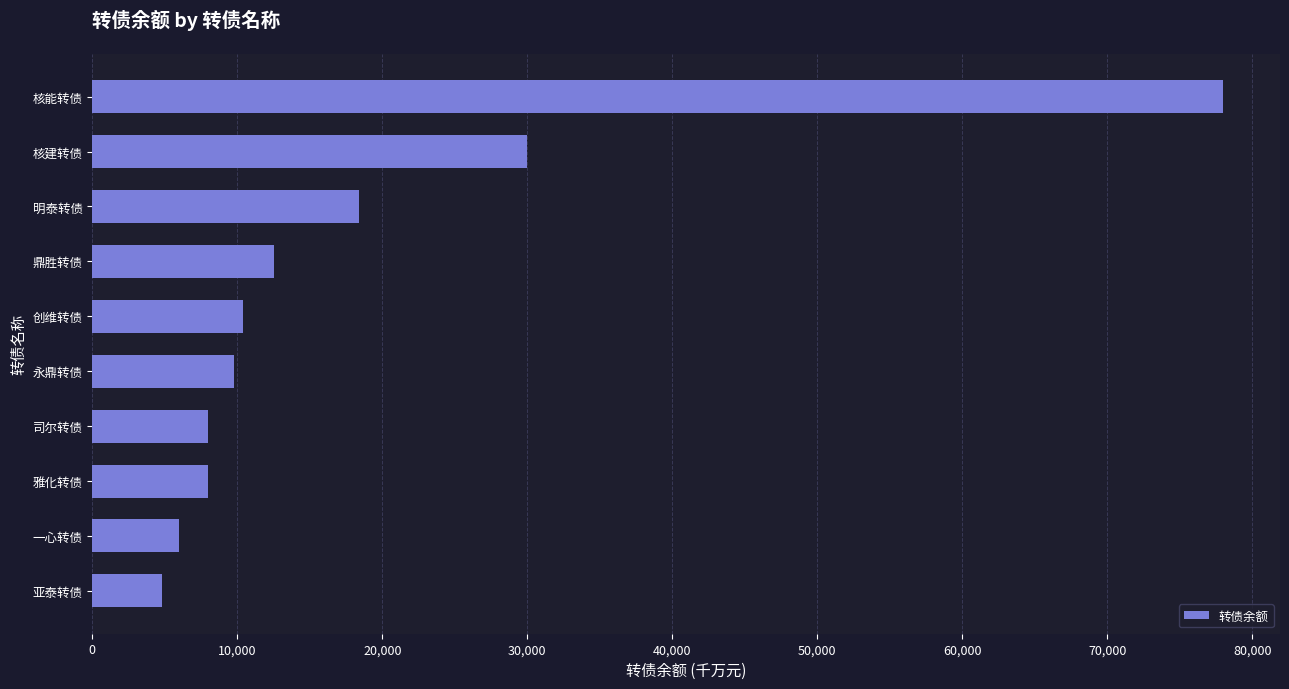

How many data points are less than 10400?

5